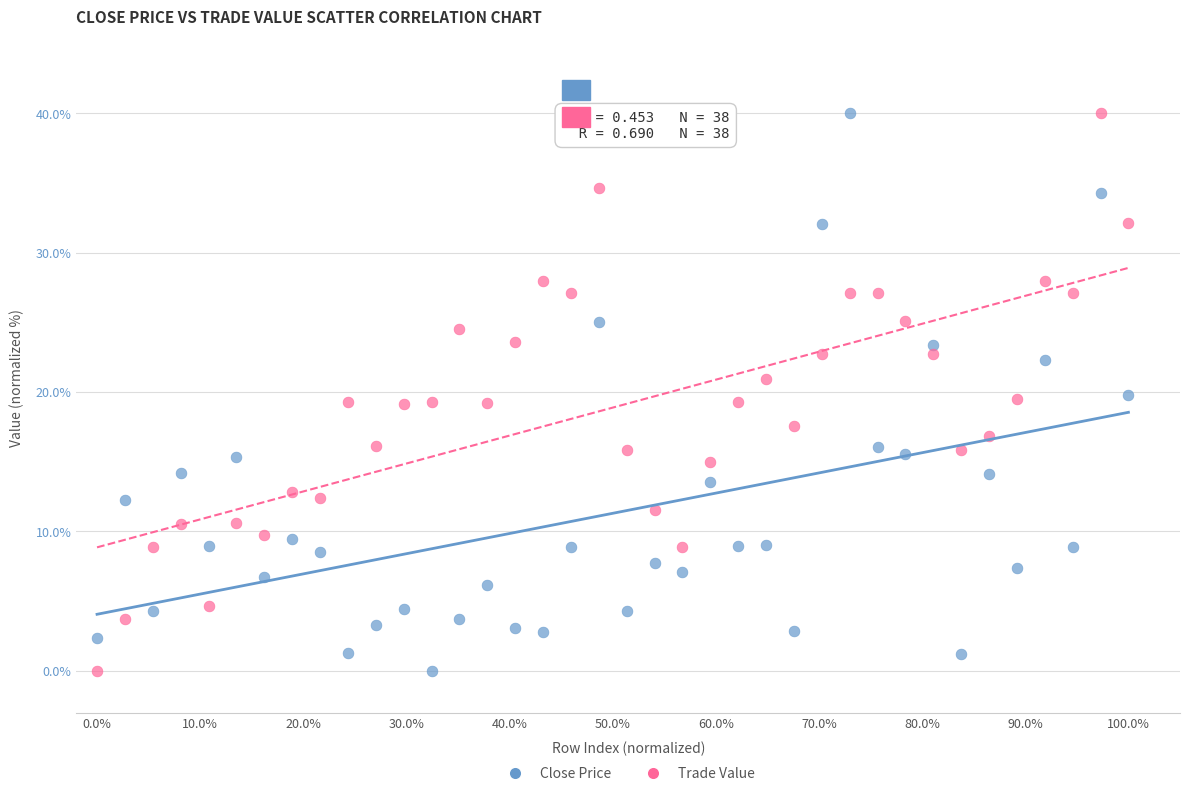

What are all the series names shown in the legend?

Close Price, Trade Value